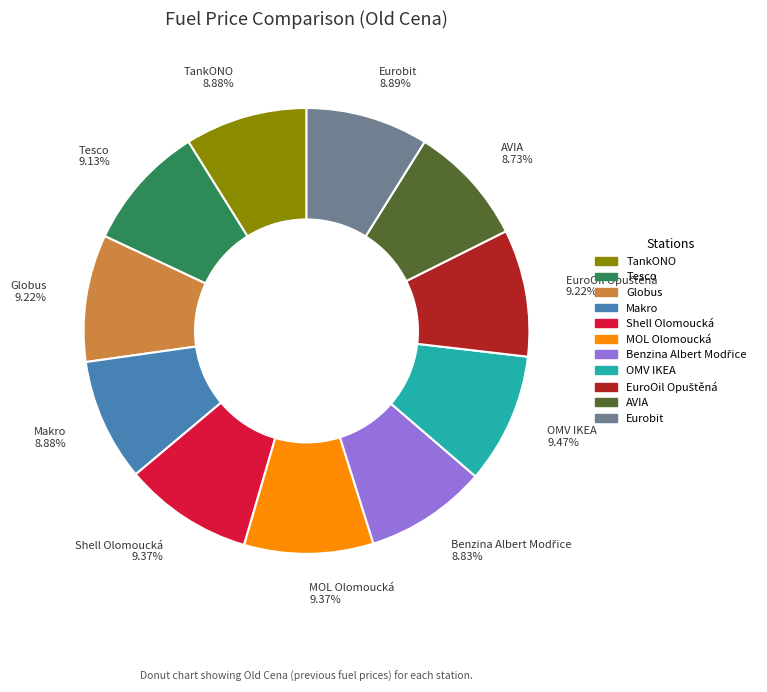

To the nearest percent, what is the combined percentage of Makro and OMV IKEA?

18%